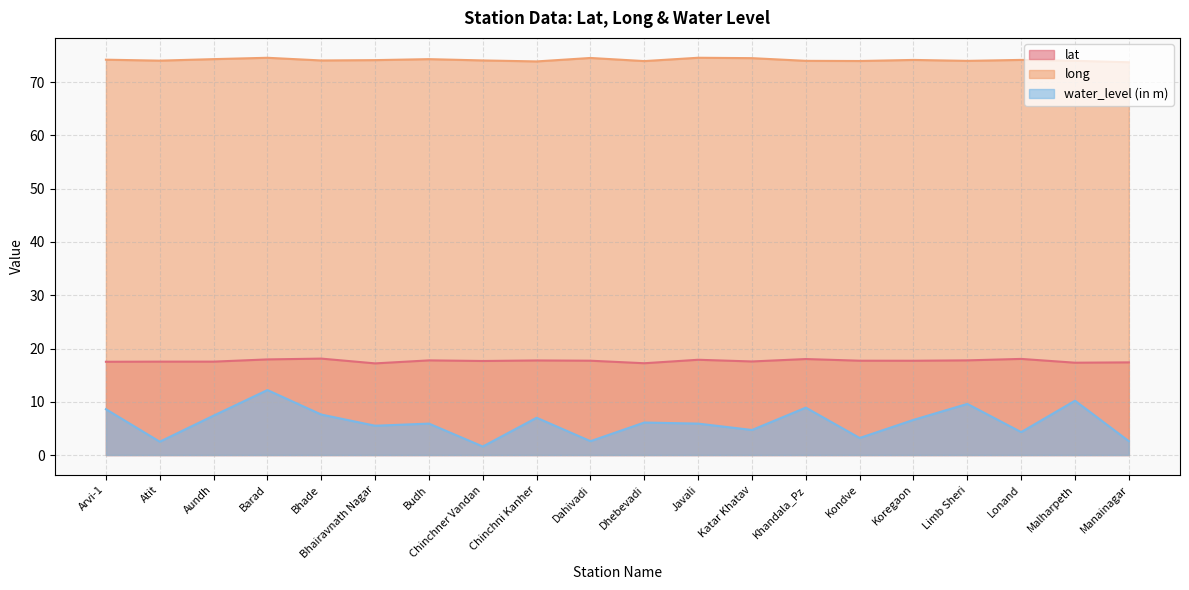

At which category does water_level (in m) reach its first local valley?

Atit